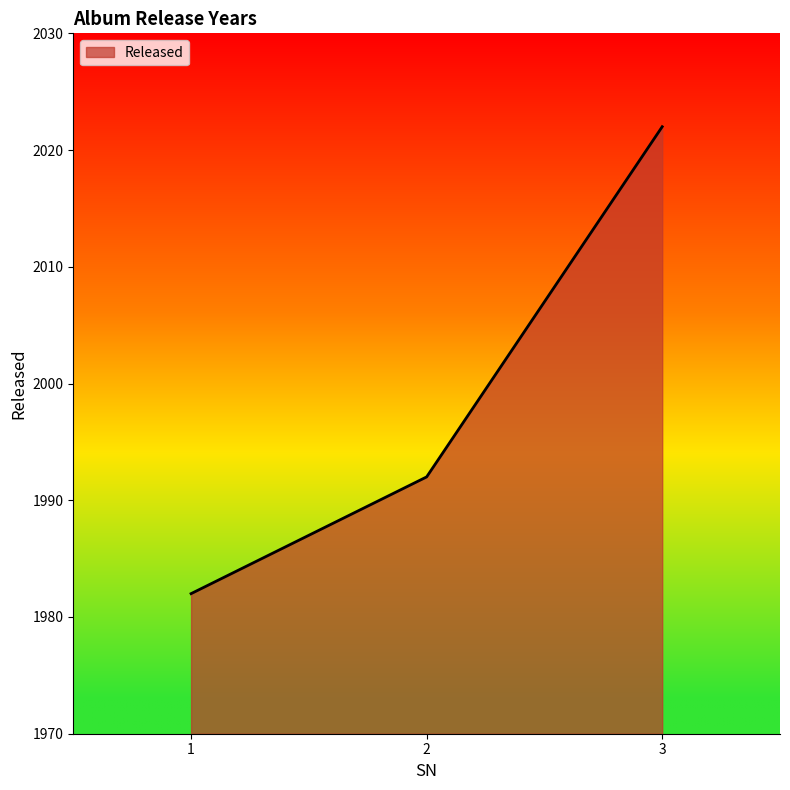

Does the chart display data point markers on the line(s)?

No